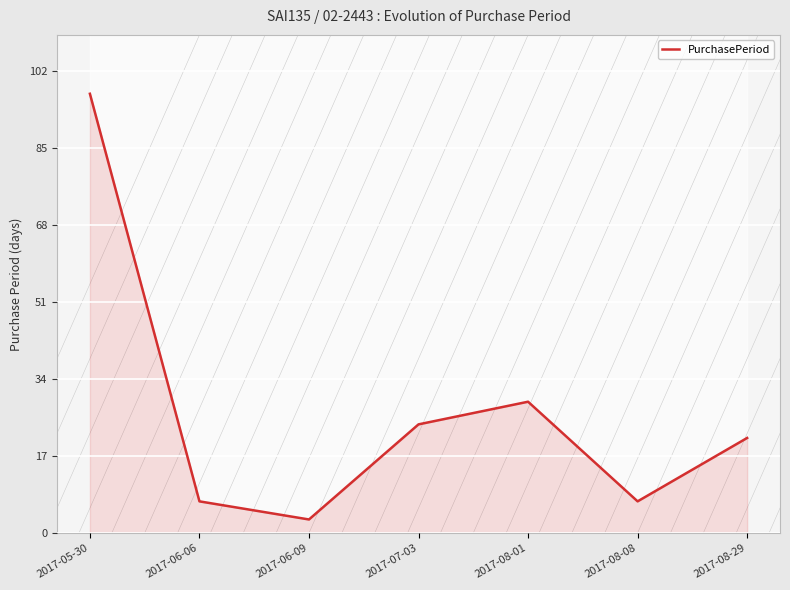

Count the number of categories in the chart.

7